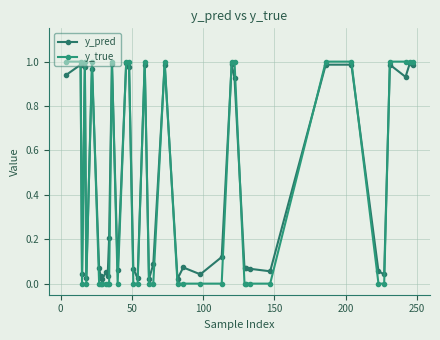

At how many categories does at least one series exceed 0?

40